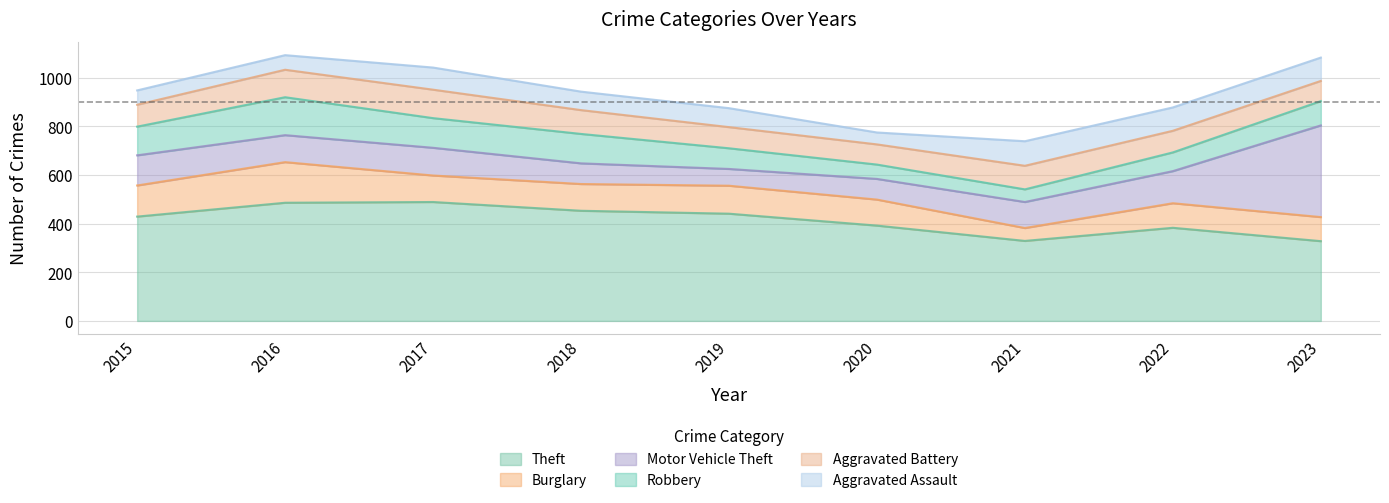

What is the sum of the Aggravated Assault values at 2015 and 2021?

160